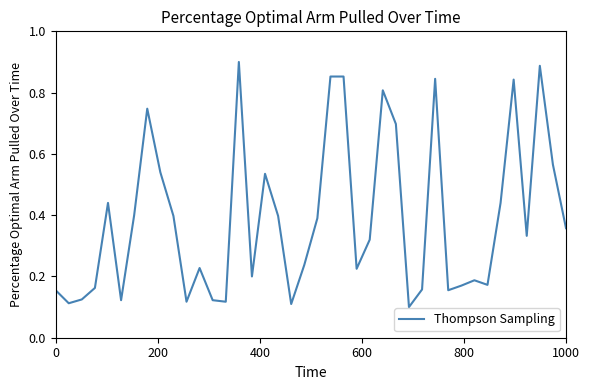

How many lines are shown in the chart?

1